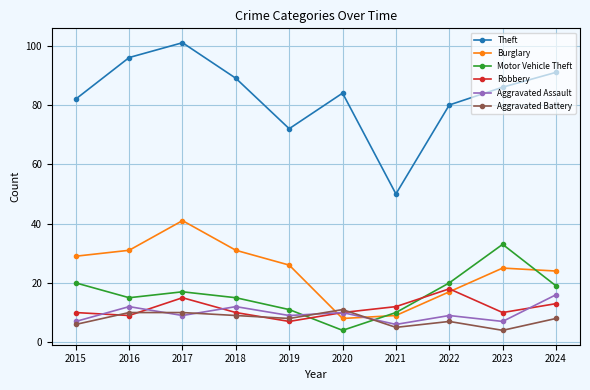

What is the difference between the second highest and minimum values in the Theft series?

46